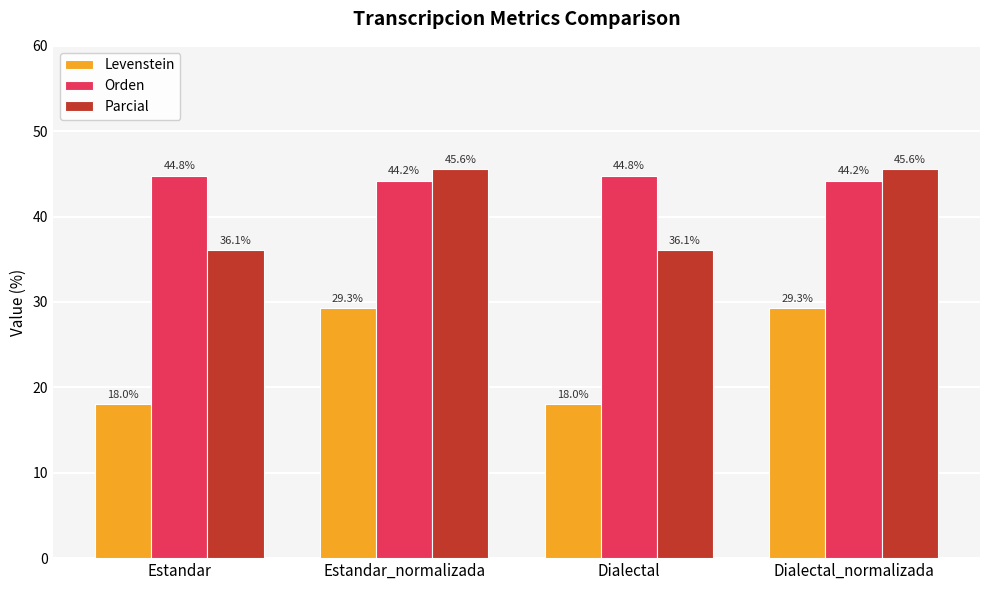

At Dialectal, list the series in order from smallest to largest.

Levenstein, Parcial, Orden